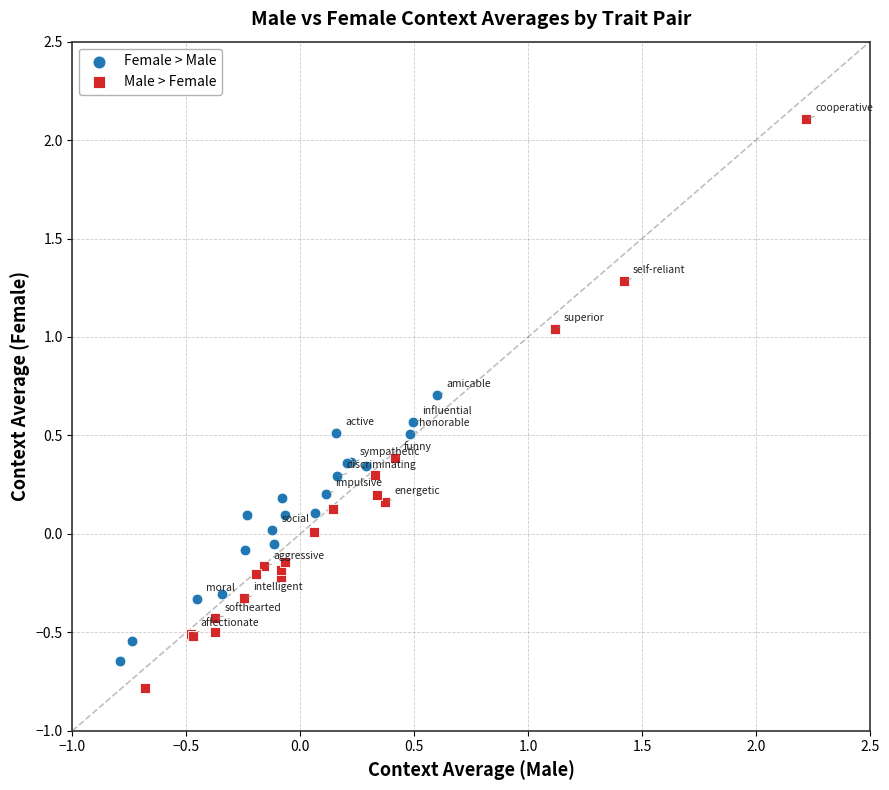

Which series has the largest Y range (max minus min)?

Male > Female